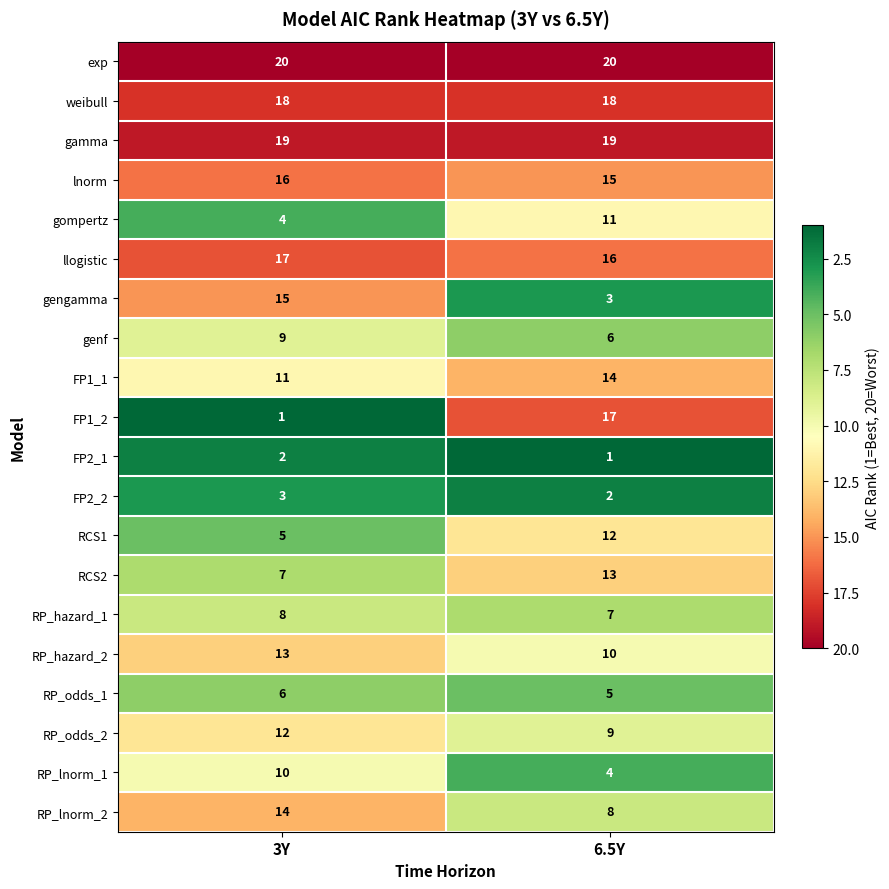

What is the total value across all series at 6.5Y?

210